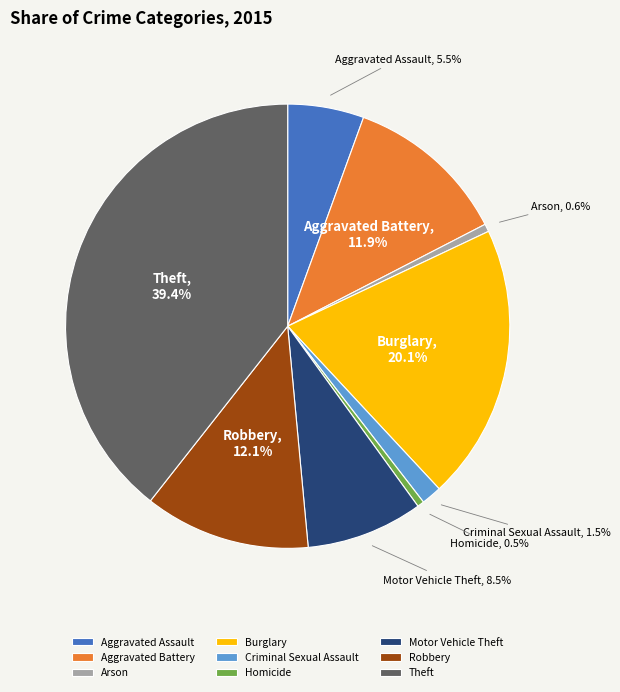

To the nearest percent, what is the difference between the largest and smallest slice percentages?

39%